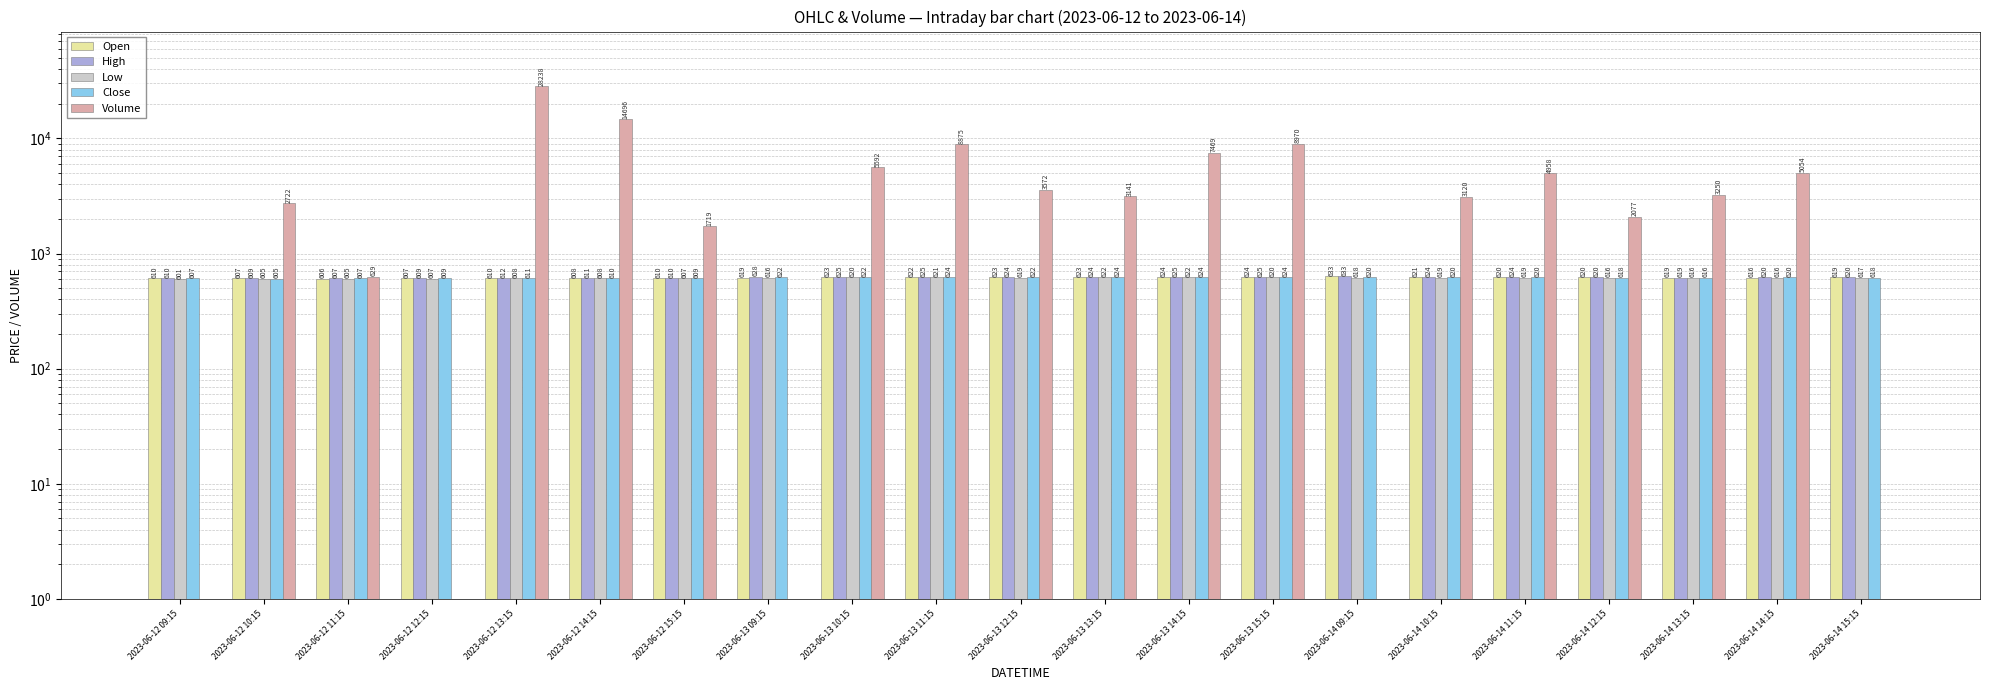

What is the difference between the Close values at 2023-06-12 11:15 and 2023-06-13 15:15?

16.8